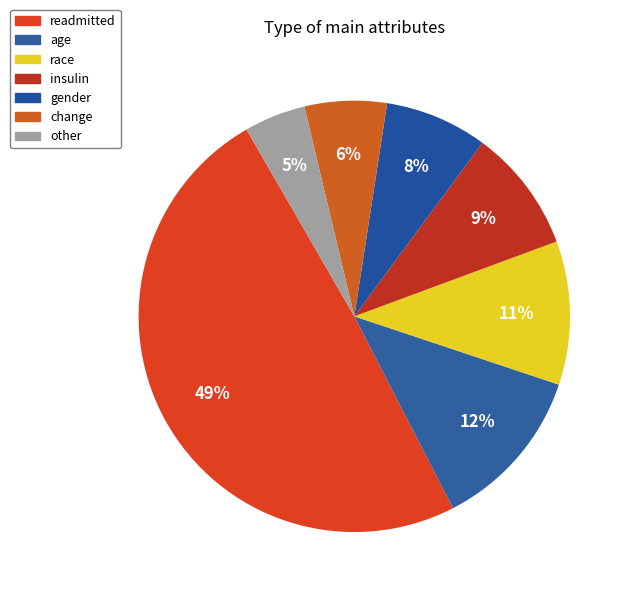

What percentage is the age slice, to the nearest percent?

12%